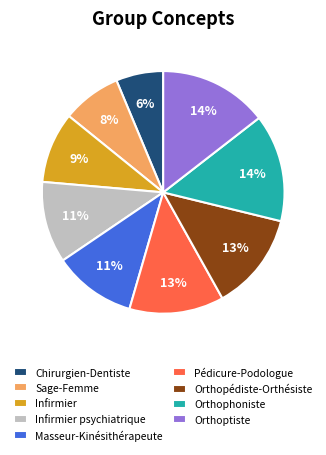

To the nearest percent, what is the combined percentage of Infirmier and Masseur-Kinésithérapeute?

20%